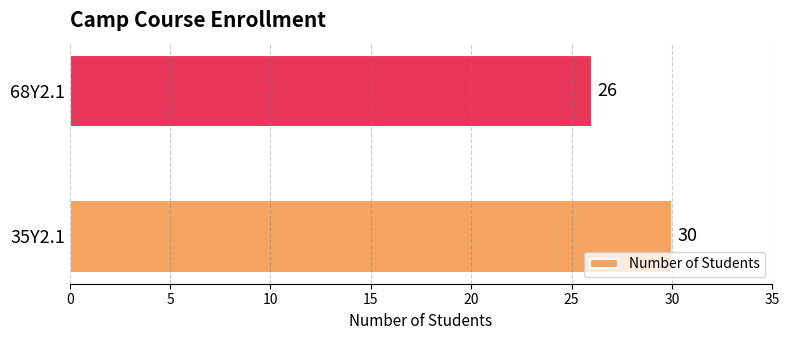

List the labels in order of value, smallest first.

68Y2.1, 35Y2.1